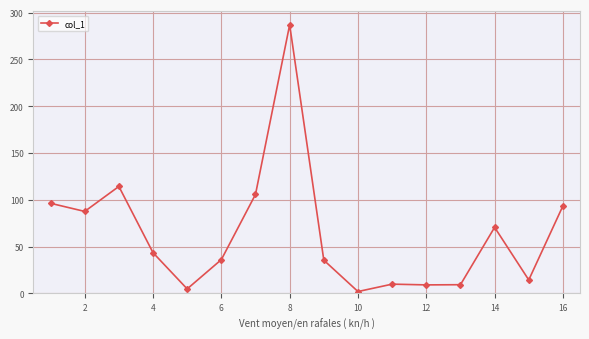

How many lines are shown in the chart?

1